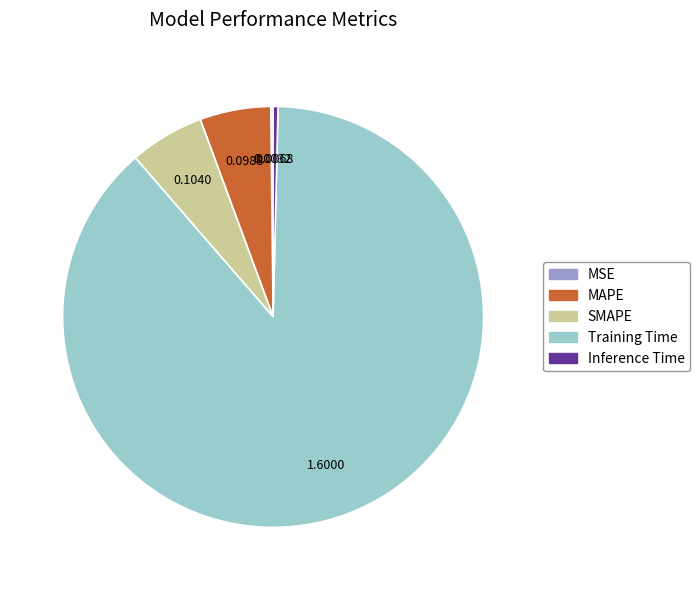

Which slice is the largest?

Training Time